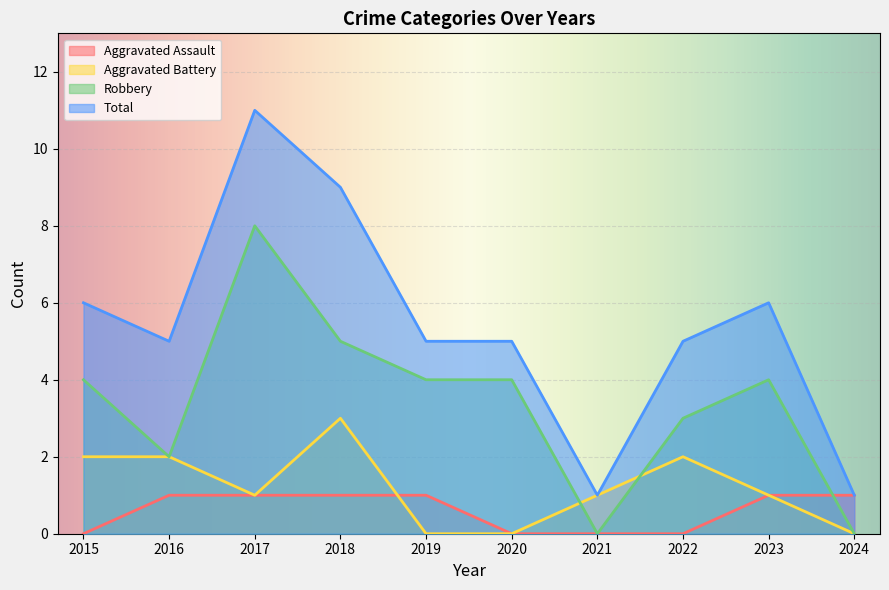

True or false: Robbery and Aggravated Battery intersect in this chart.

True